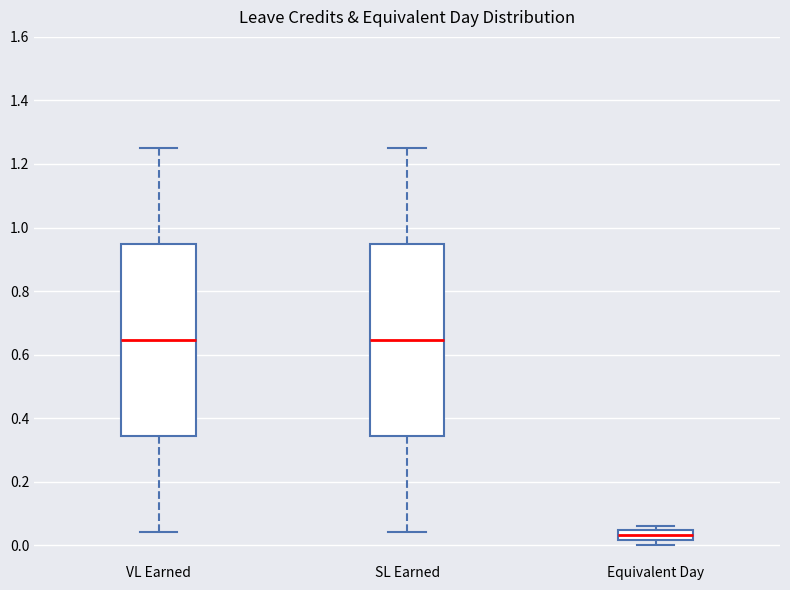

Which box has the lowest median line?

Equivalent Day